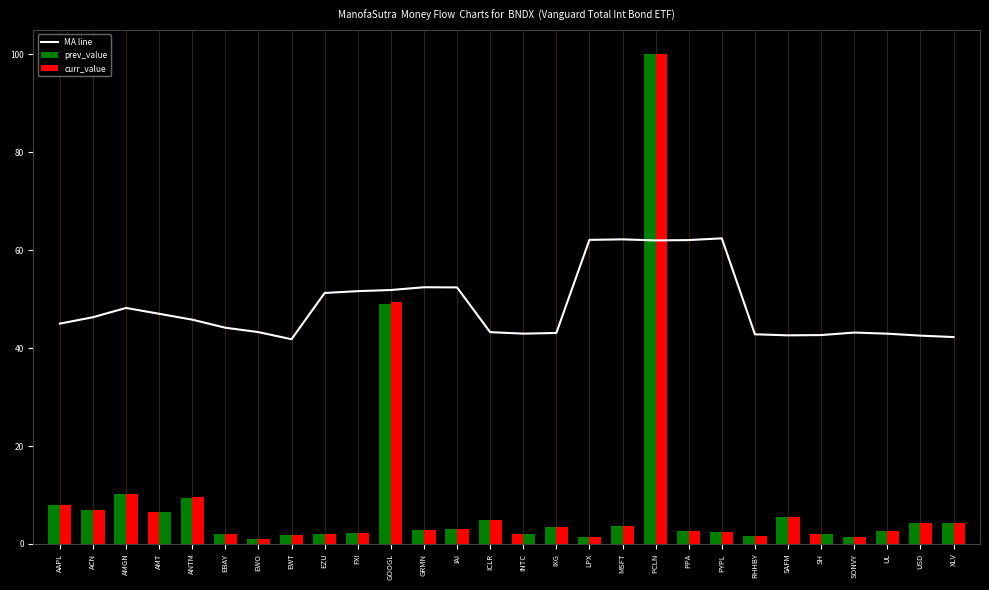

Is it true that prev_value equals 2.8 at EBAY?

False